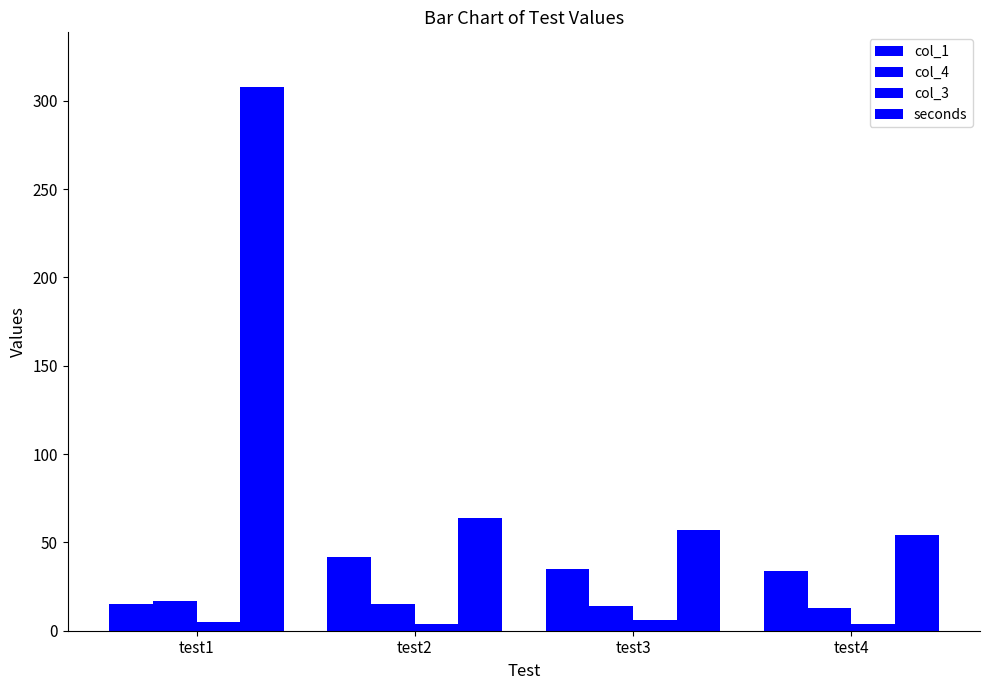

What is the difference between the highest and lowest values at test1?

303